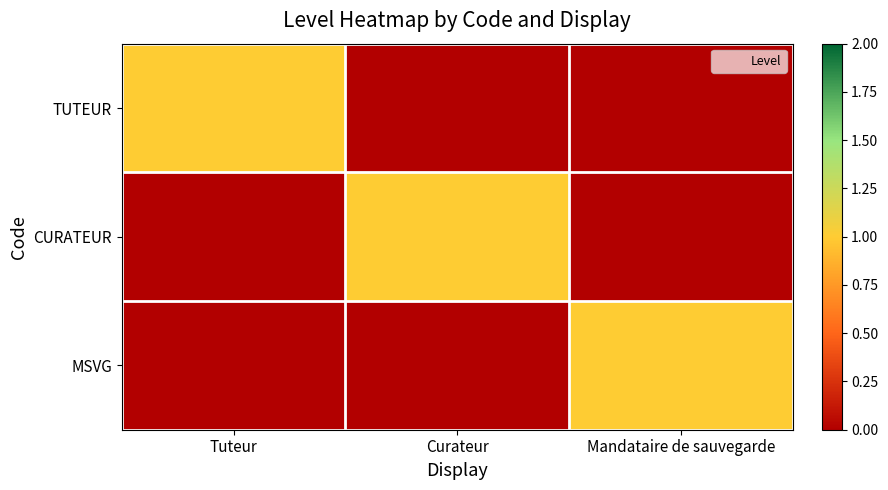

Reading right to left, extract all data points from this chart.

TUTEUR: Mandataire de sauvegarde=0	Curateur=0	Tuteur=1
CURATEUR: Mandataire de sauvegarde=0	Curateur=1	Tuteur=0
MSVG: Mandataire de sauvegarde=1	Curateur=0	Tuteur=0